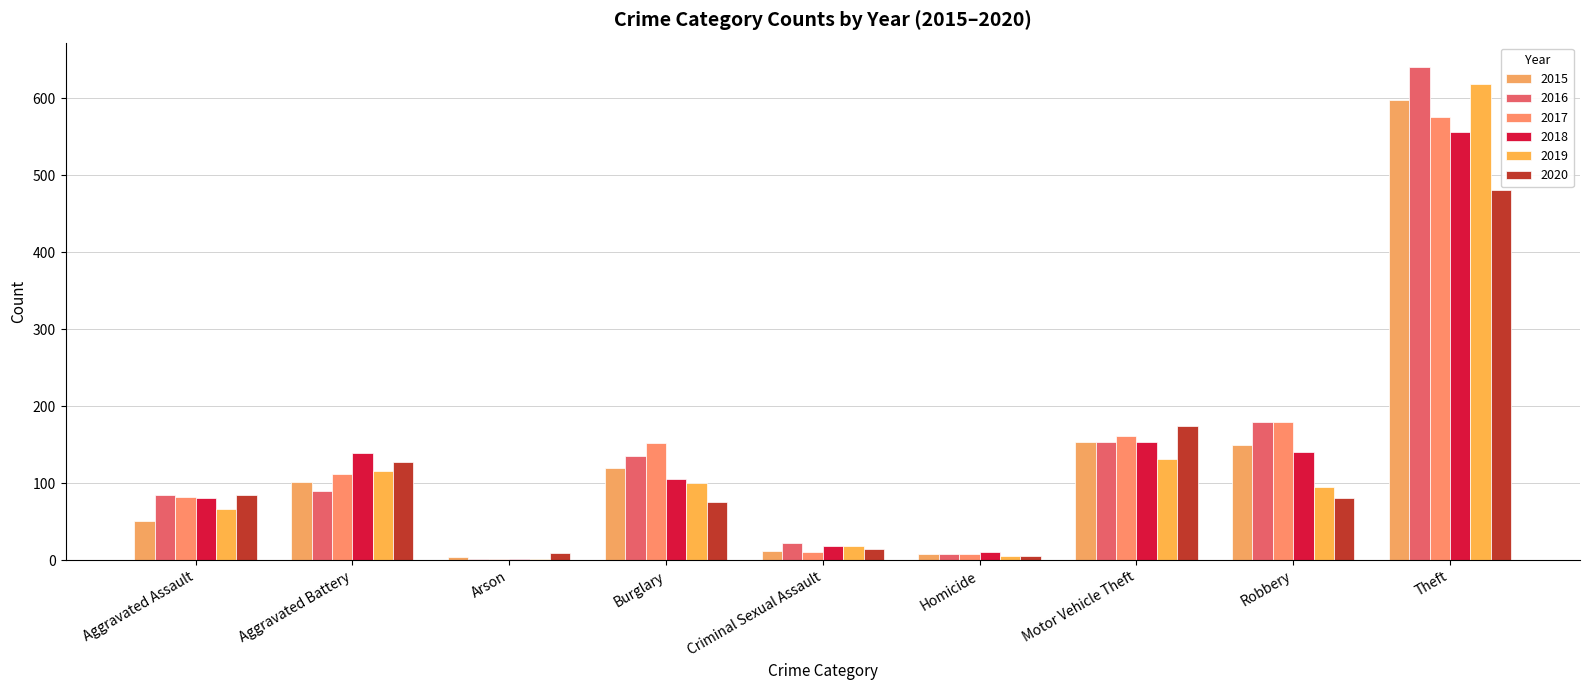

What position from the left is Theft?

9